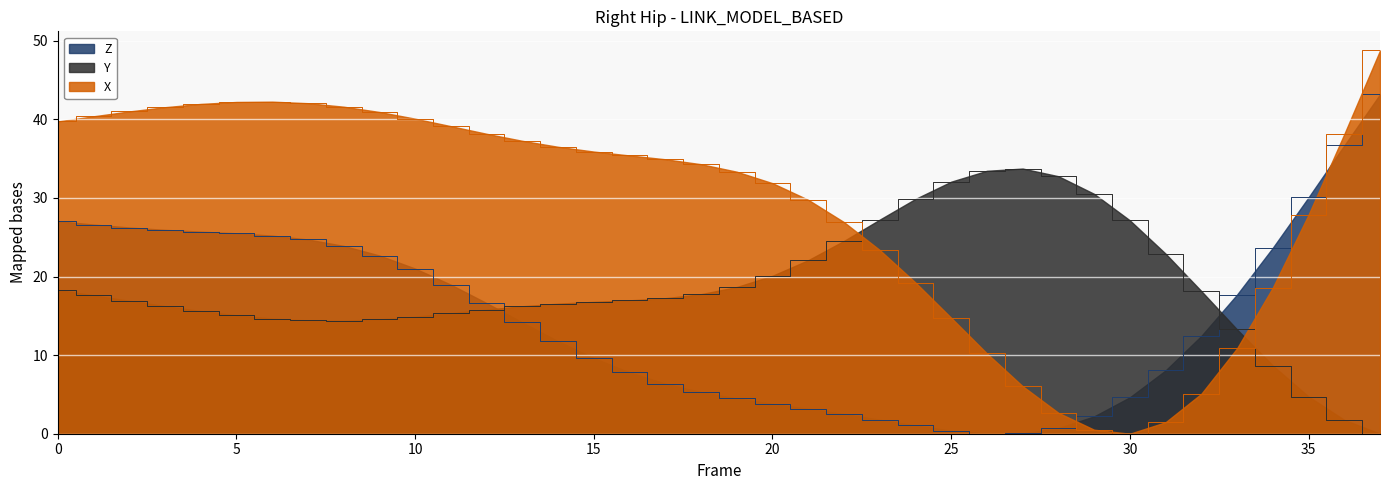

Which has a higher value, 35 or 6?

6